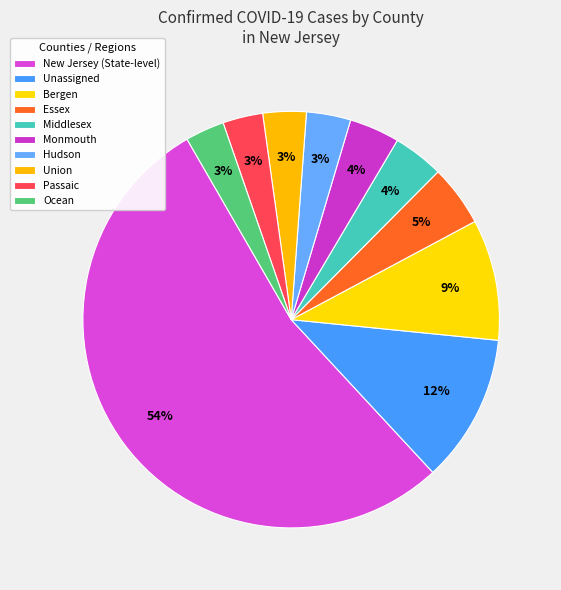

To the nearest percent, what is the average slice percentage?

10%